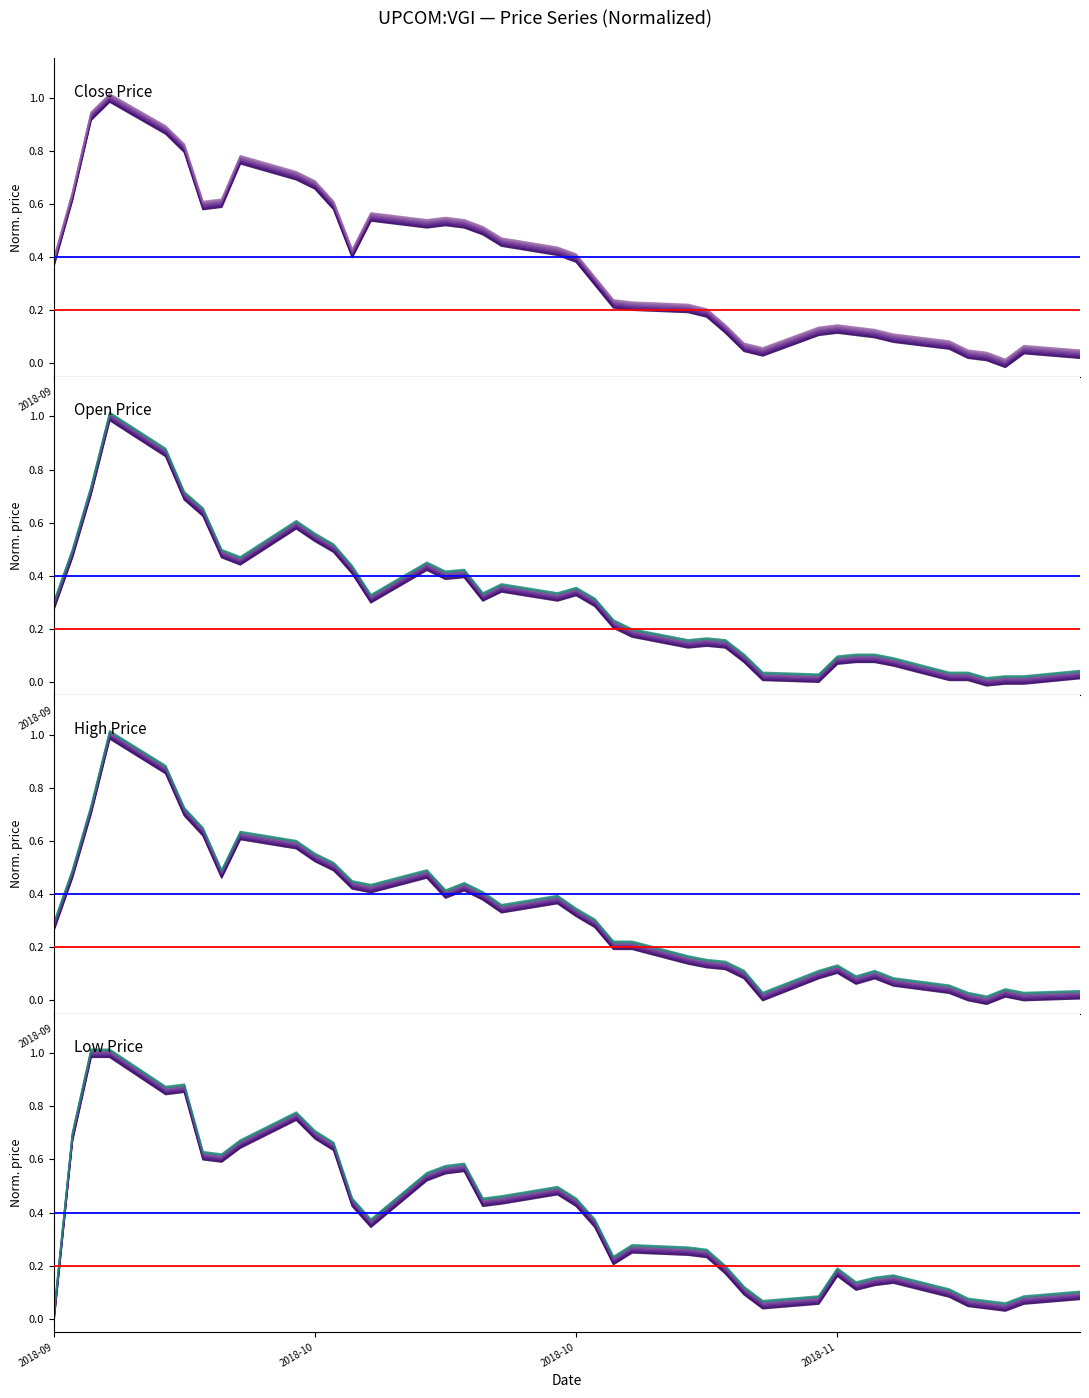

What is the label of the 11th point from the right?

2018-11-05